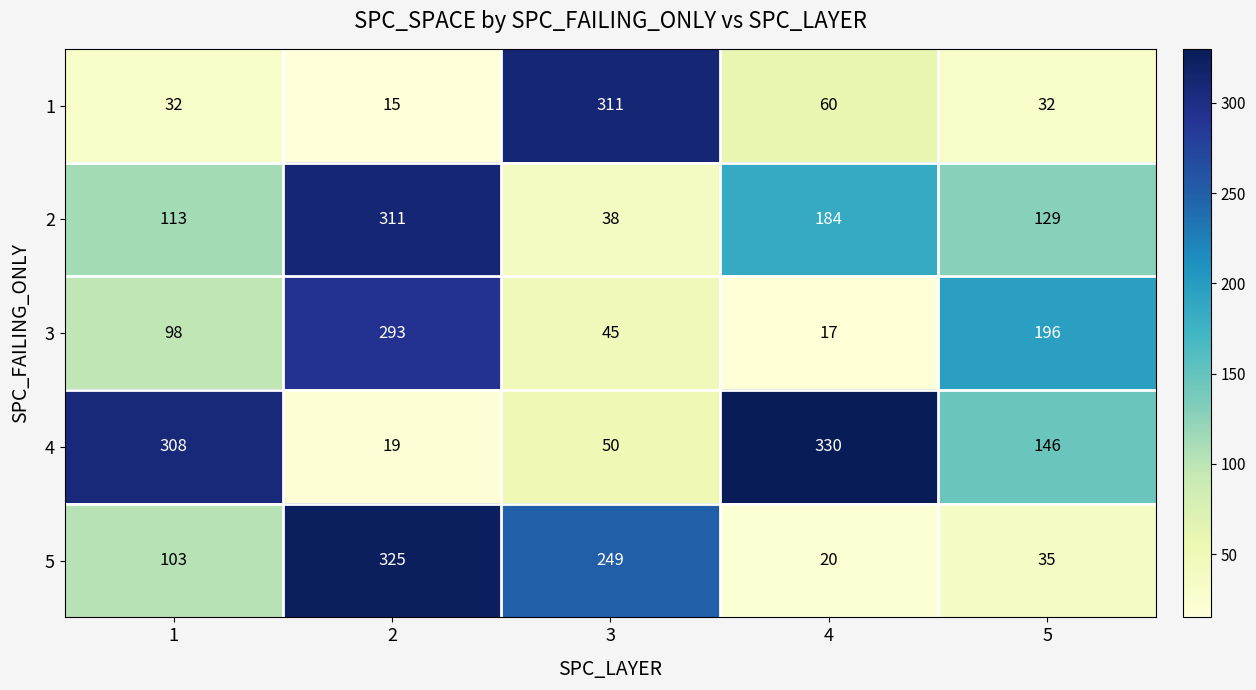

Which series has the largest range (max minus min)?

4